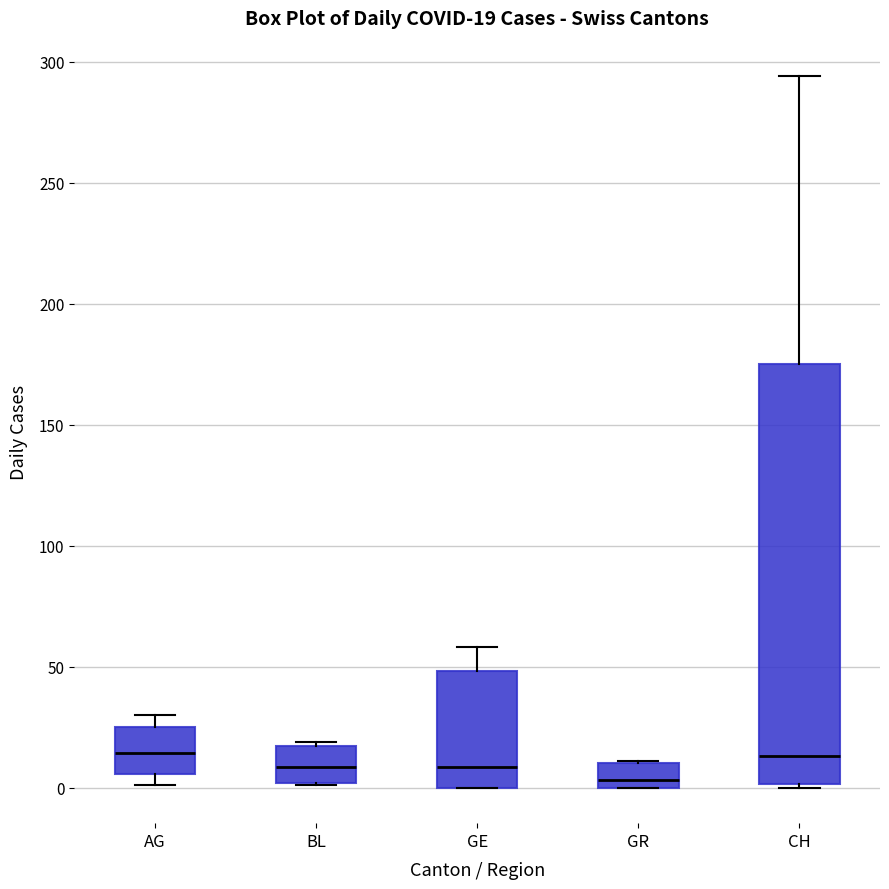

Comparing the boxes themselves (not the whiskers), which one is the tallest?

CH